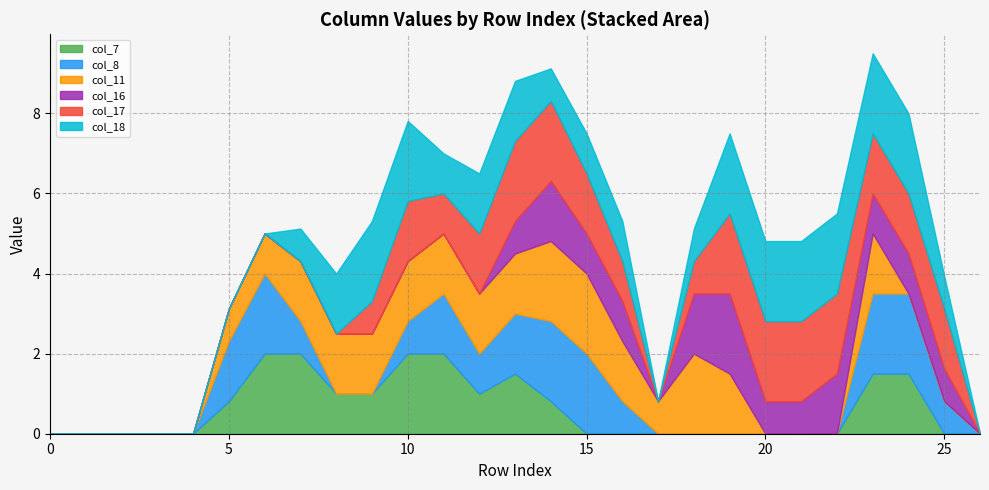

What is the difference between the col_7 values at 12 and 20?

1.0